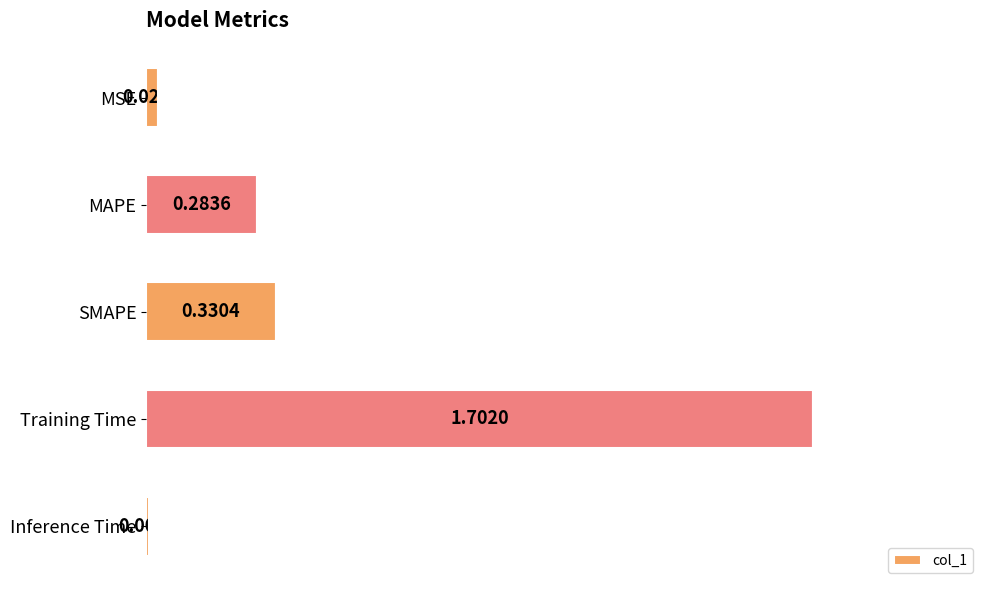

What is the difference between the maximum and minimum values?

1.7